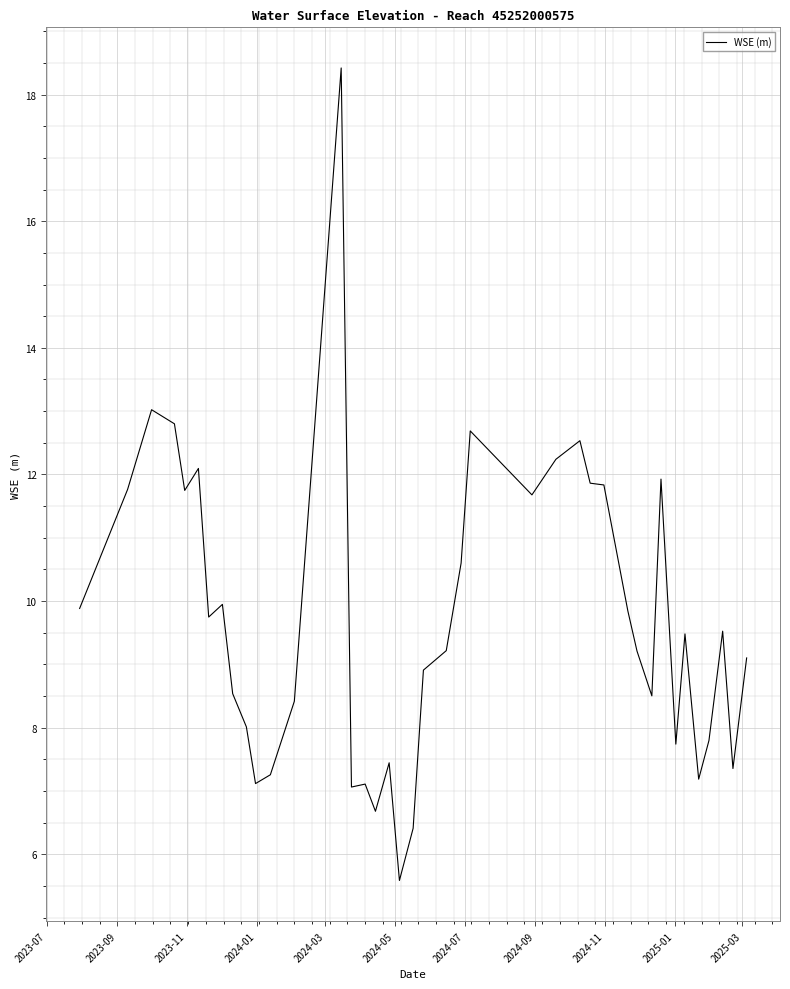

What is the difference between the second highest and second lowest values?

6.6